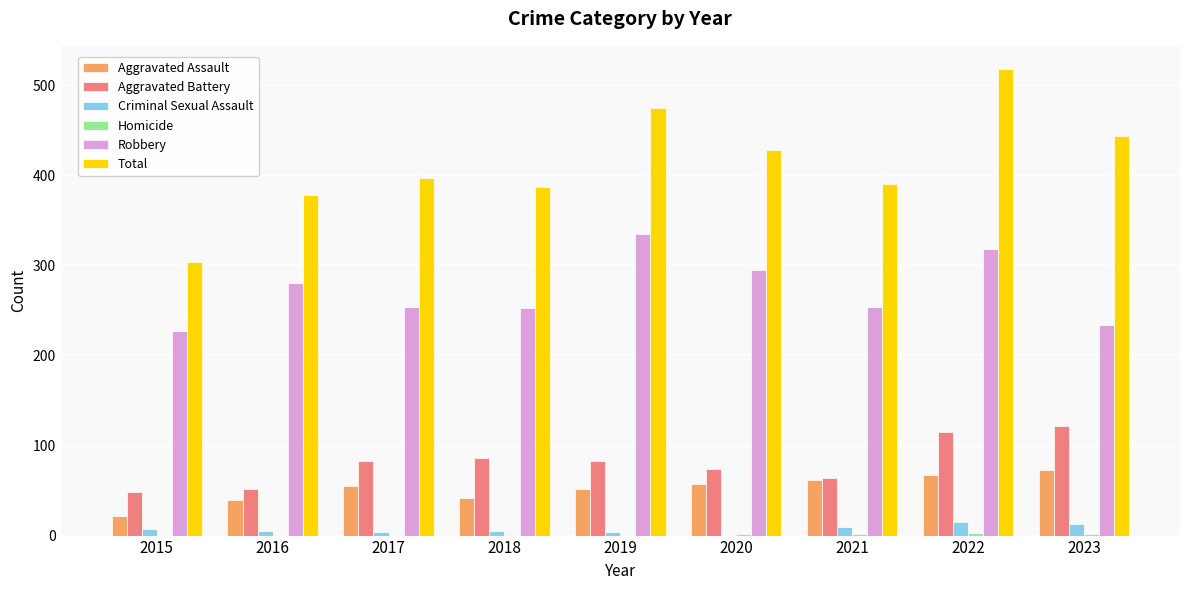

What is the sum of all Aggravated Assault values?

469